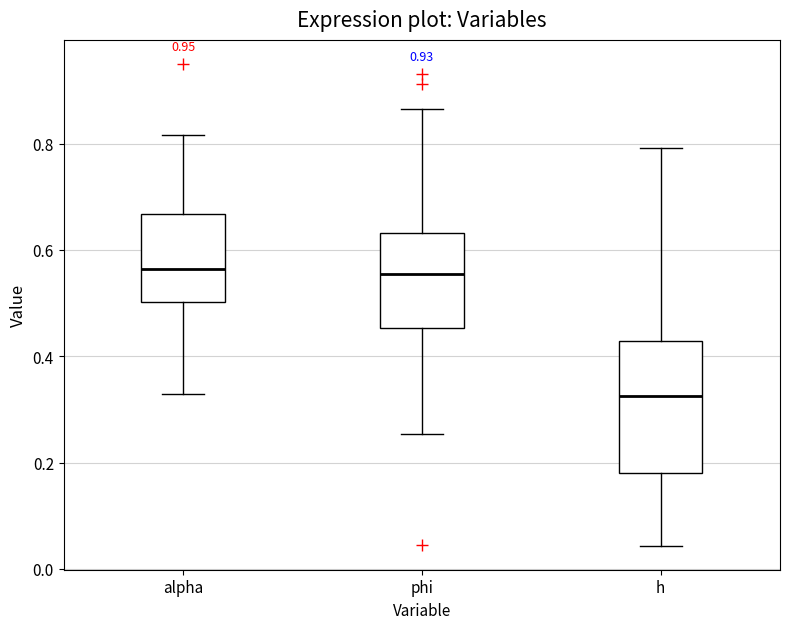

Where is the lower edge of the box for phi on the y-axis? The values are not printed on the chart, so give them approximately, as read against the axis.

0.46